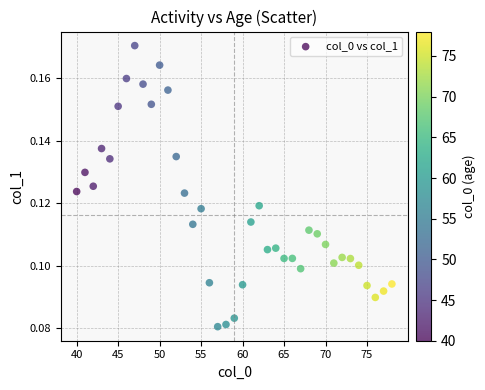

What is the range of X values (max minus min)?

38.0